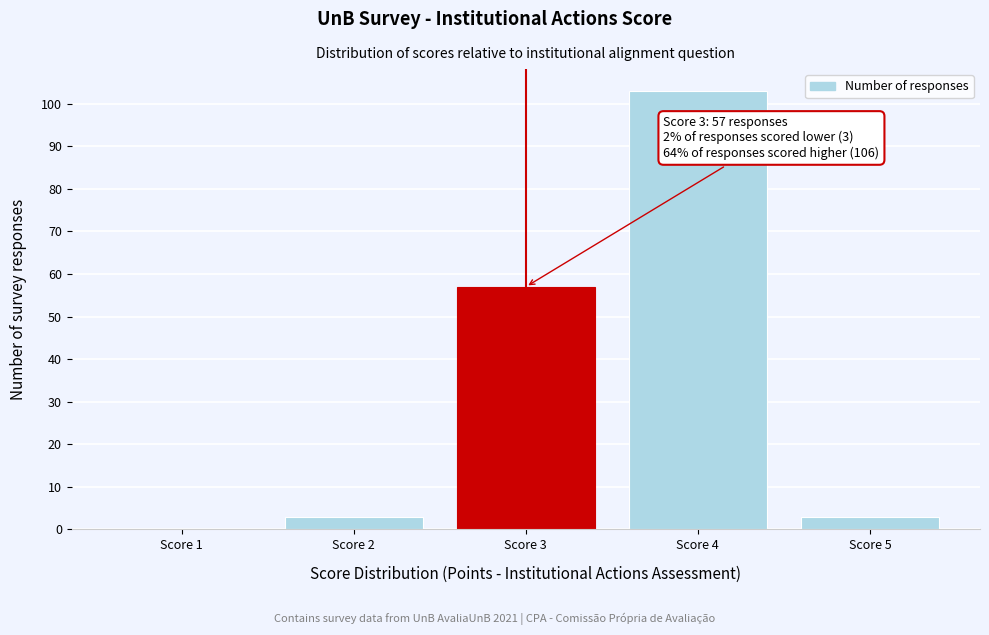

Reading left to right, list all the values displayed in this chart.

Score 1=0	Score 2=3	Score 3=57	Score 4=103	Score 5=3